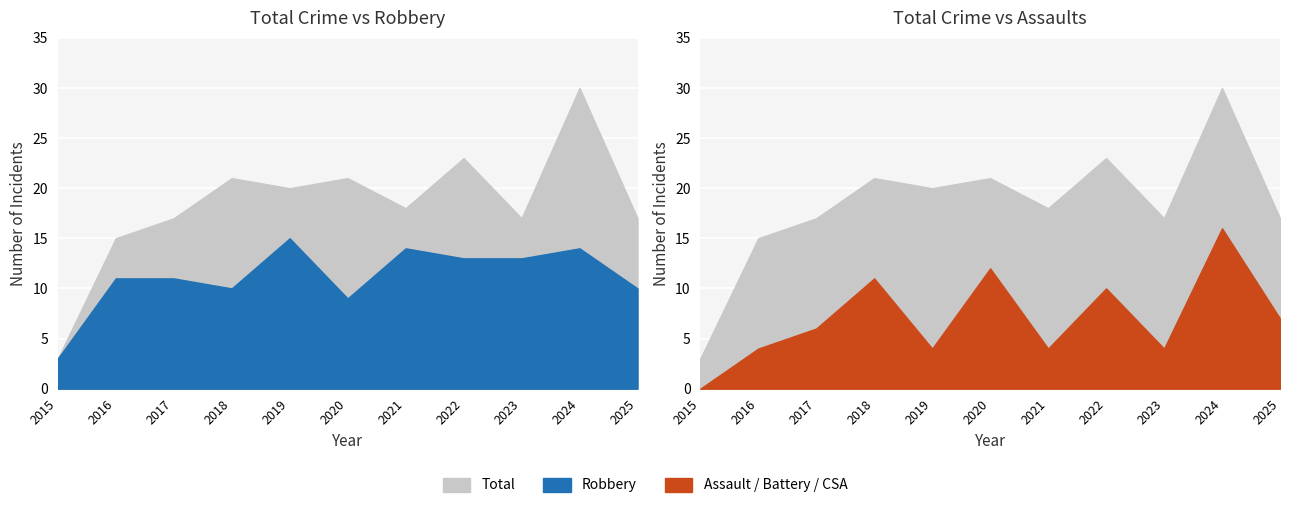

At which label does Robbery reach its peak?

2019